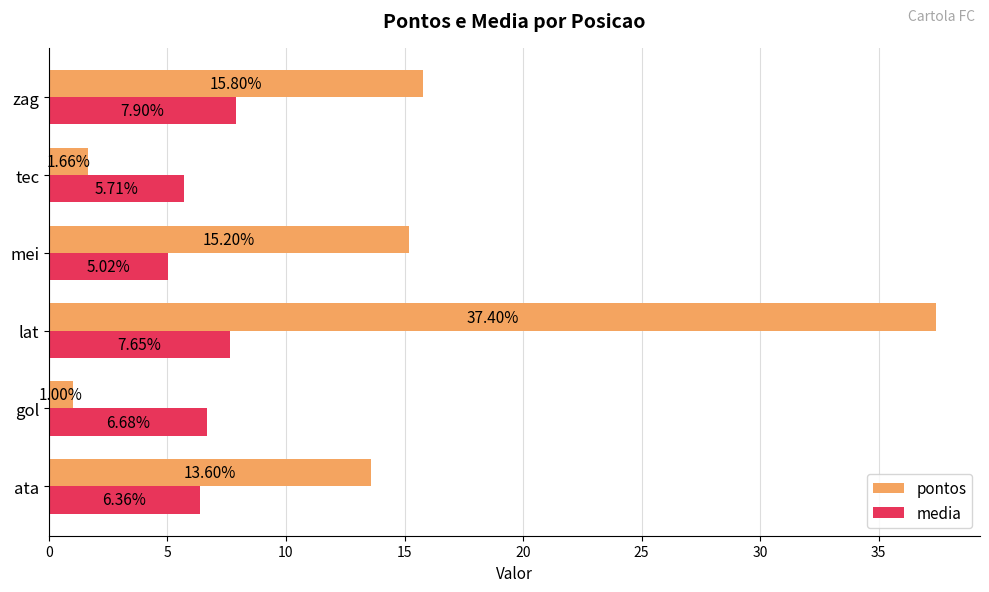

Which series has the largest range (max minus min)?

pontos